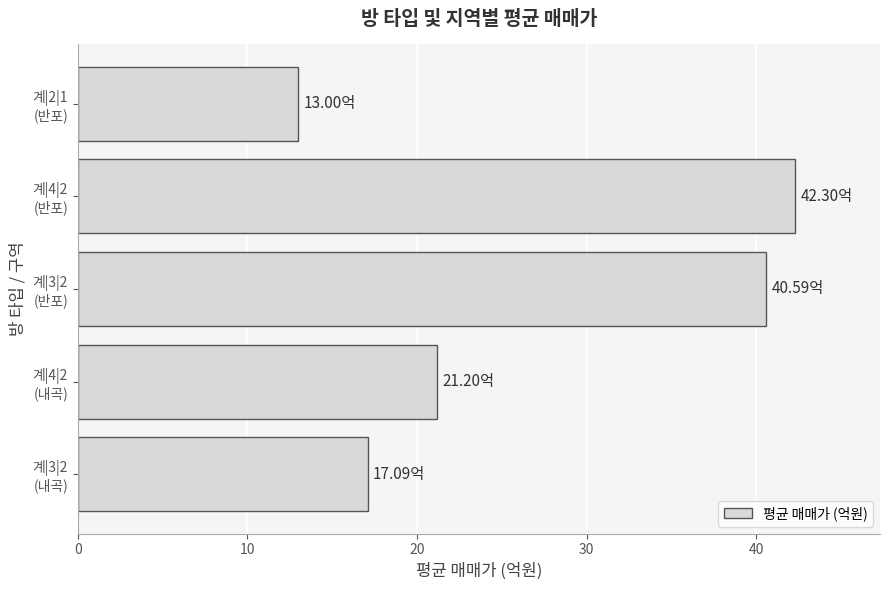

Rank the categories by value from highest to lowest.

계|4|2
(반포), 계|3|2
(반포), 계|4|2
(내곡), 계|3|2
(내곡), 계|2|1
(반포)